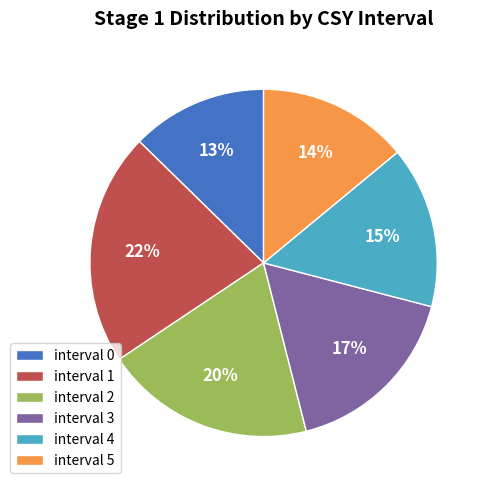

To the nearest percent, what is the difference between the largest and smallest slice percentages?

9%